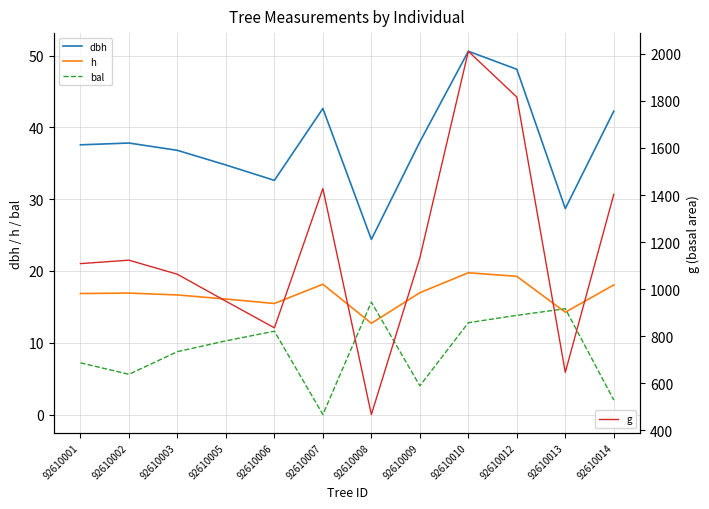

At which category does g reach its first local peak?

92610002